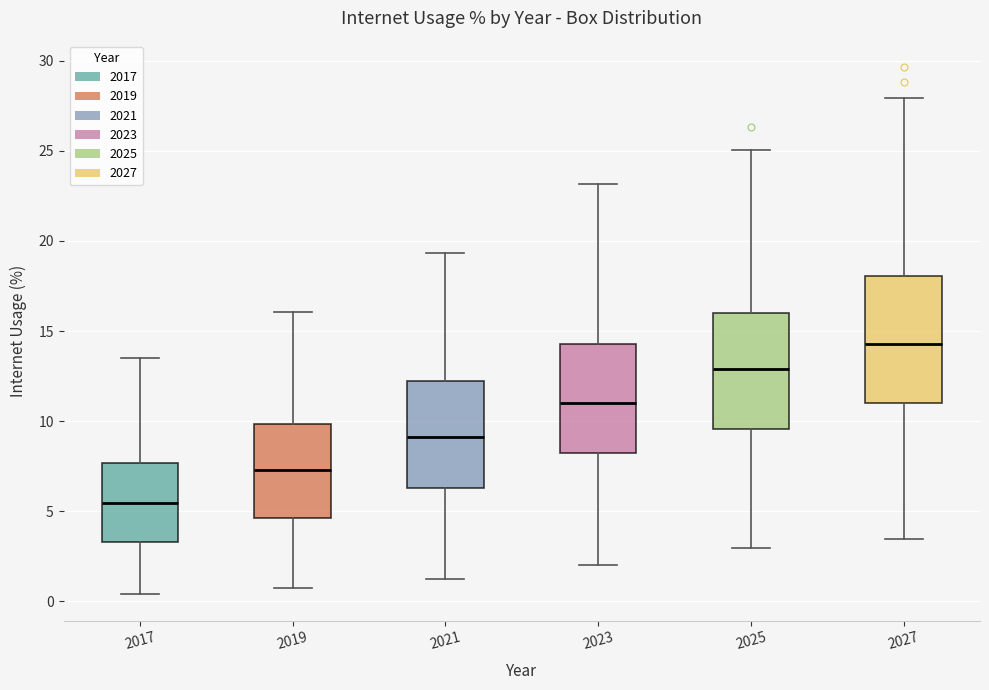

Reading left to right, read every box against the y-axis: the position of its median line, the range the box covers, and the ends of its whiskers. The values are not printed on the chart, so give them approximately, as read against the axis.

2017: median 5.5, box 3.5 to 7.5, whiskers 0.5 to 13.5
2019: median 7.5, box 4.5 to 10.0, whiskers 0.5 to 16.0
2021: median 9.0, box 6.5 to 12.0, whiskers 1.0 to 19.5
2023: median 11.0, box 8.0 to 14.5, whiskers 2.0 to 23.0
2025: median 13.0, box 9.5 to 16.0, whiskers 3.0 to 25.0
2027: median 14.5, box 11.0 to 18.0, whiskers 3.5 to 28.0